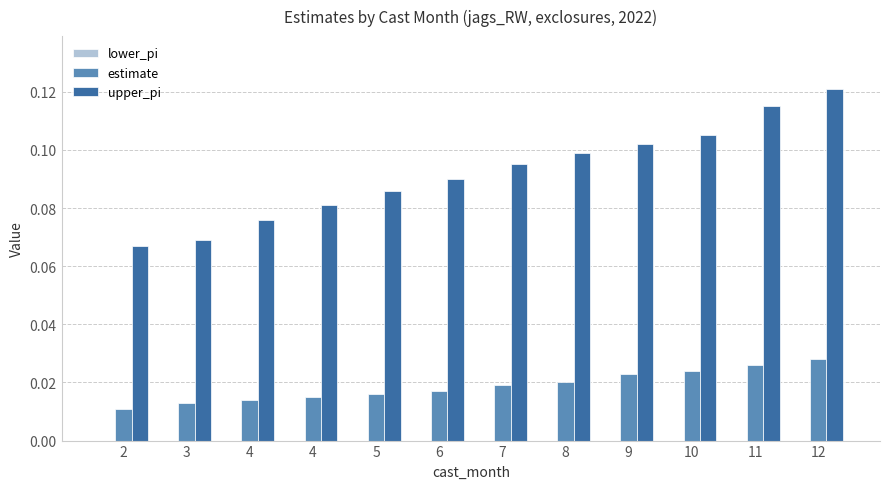

List the series in order of their peak value, lowest first.

estimate, upper_pi